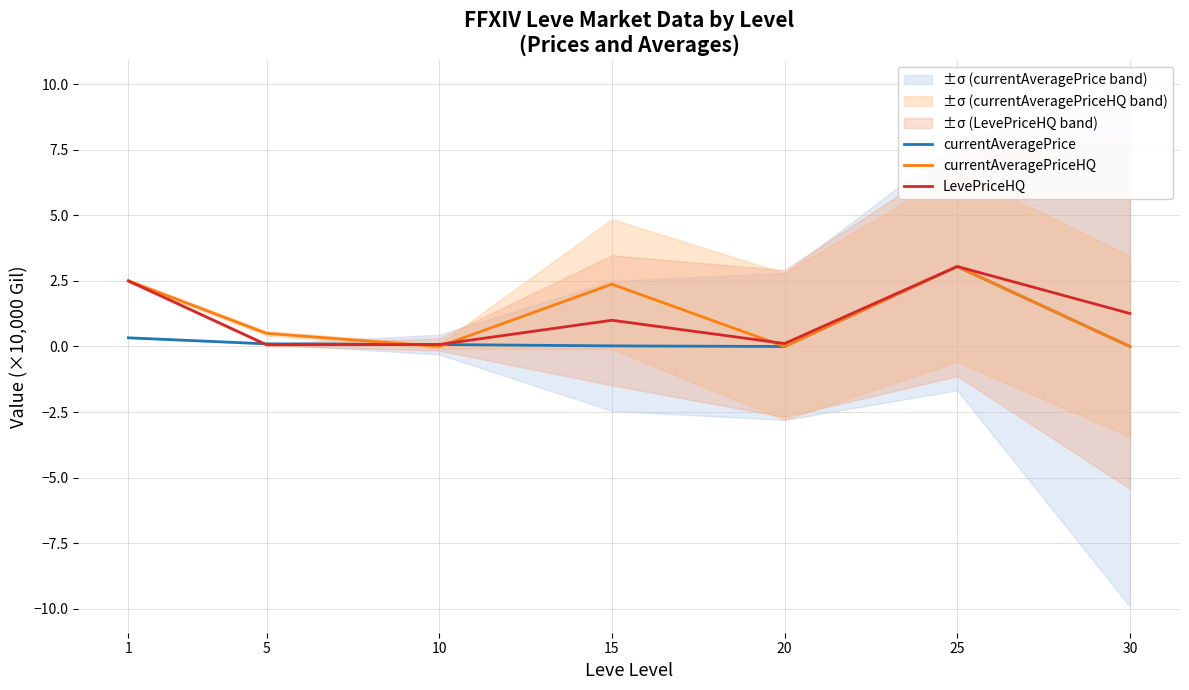

What is the total value across all series at 20?

0.1